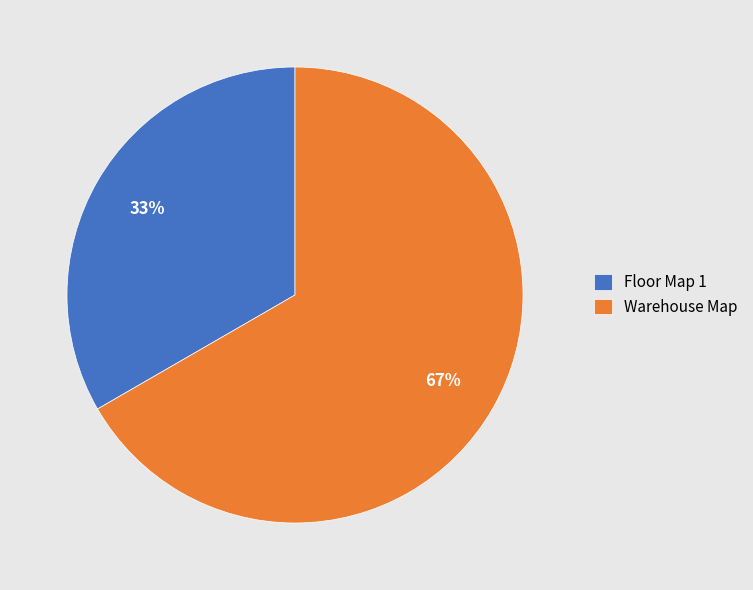

What percentage is the Floor Map 1 slice, to the nearest percent?

33%